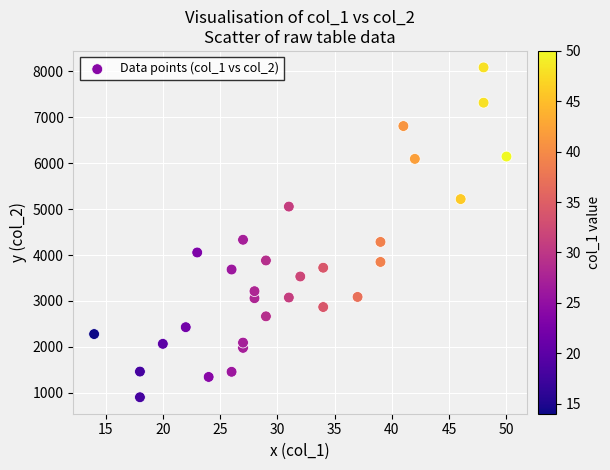

What is the range of Y values (max minus min)?

7184